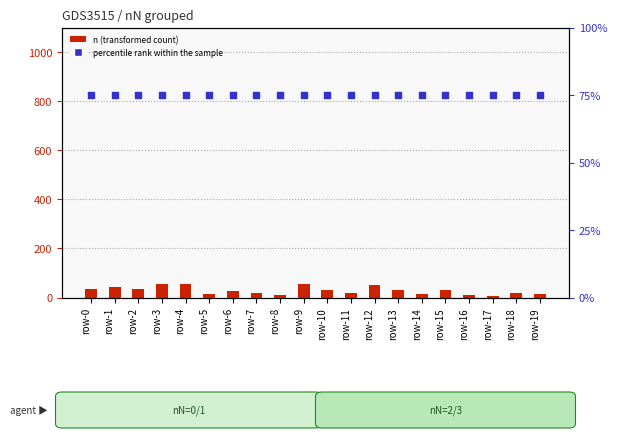

At how many categories does at least one series exceed 48?

20